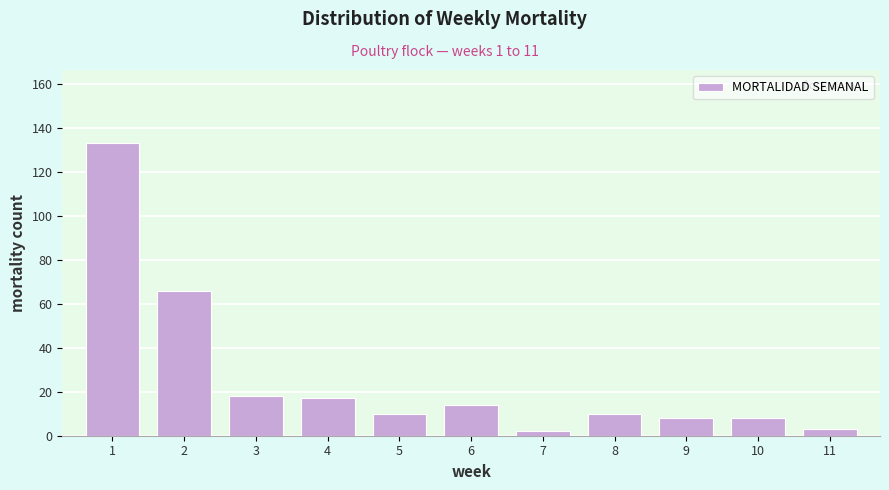

Reading right to left, what are all the values shown in this chart?

11=3	10=8	9=8	8=10	7=2	6=14	5=10	4=17	3=18	2=66	1=133